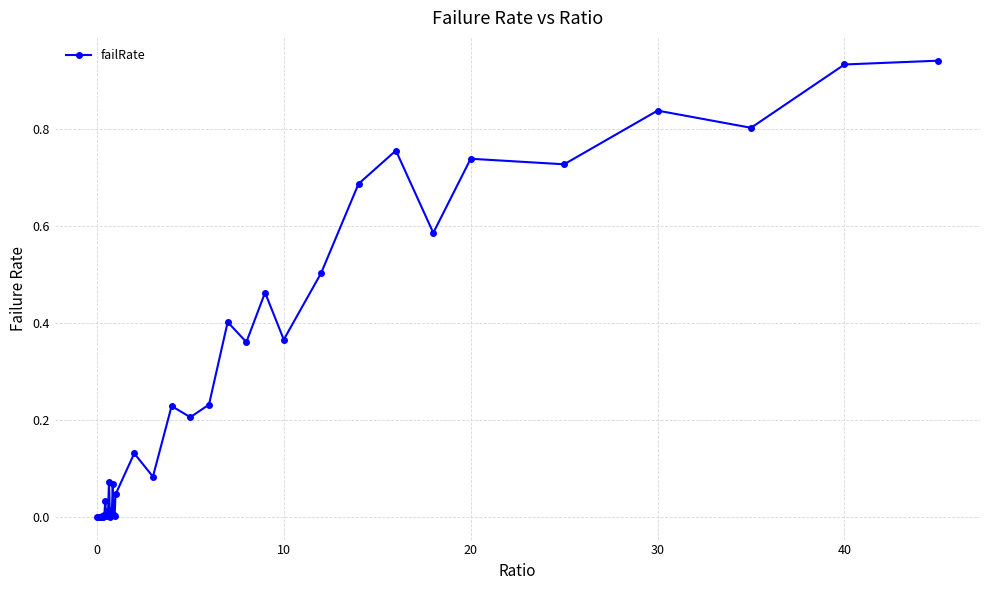

What is the average value?

0.3